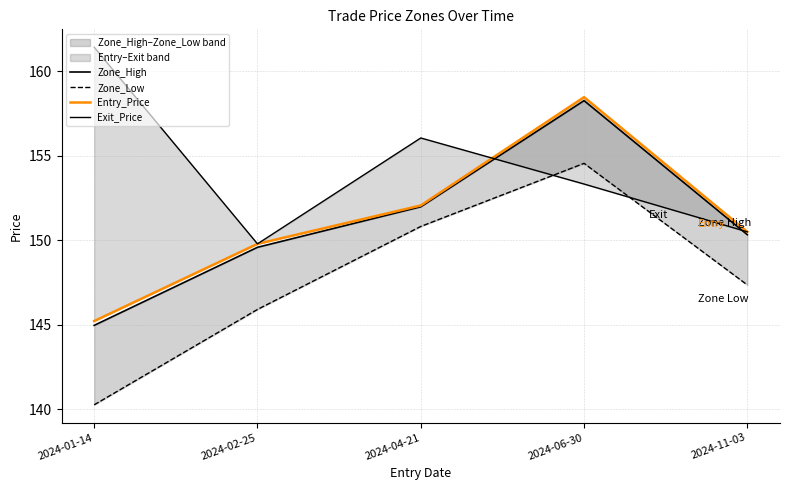

What value does the Exit_Price series have at 2024-04-21?

156.0